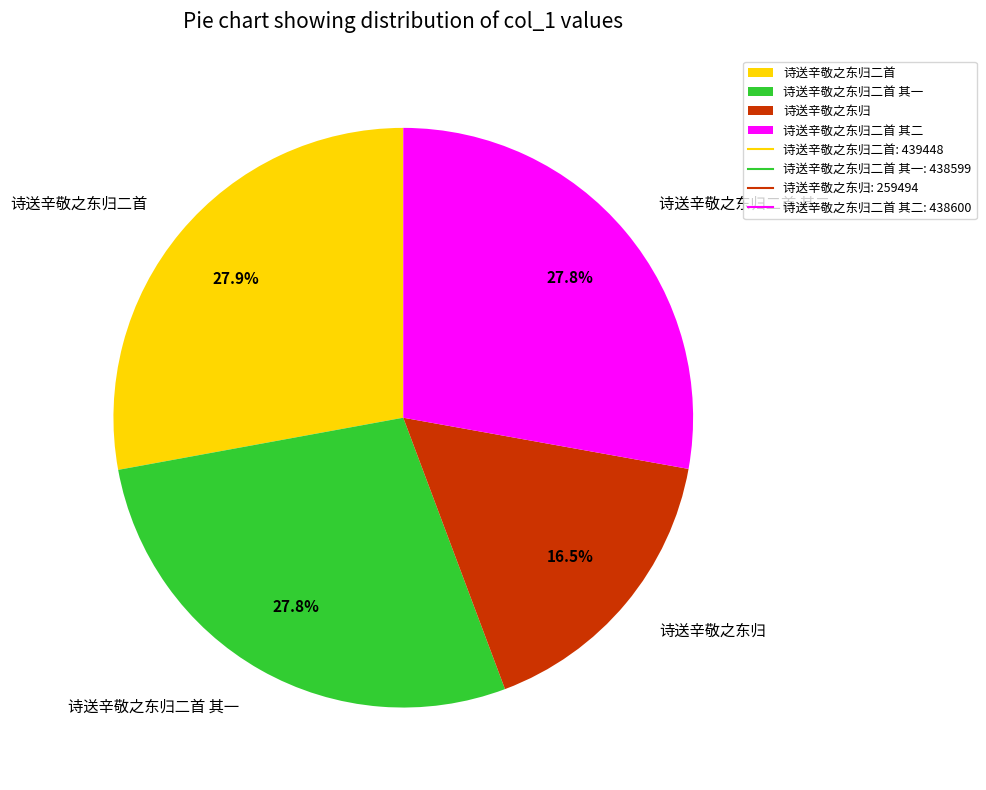

Is the sum of 诗送辛敬之东归二首 其一 and 诗送辛敬之东归 greater than half?

No